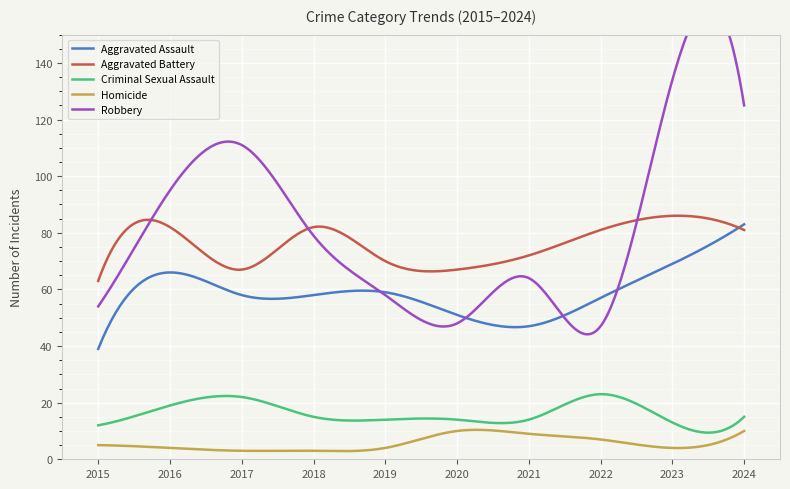

Reading left to right, transcribe all the data shown in this chart.

Aggravated Assault: 39	66	58	58	59	51	47	57	69	83
Aggravated Battery: 63	82	67	82	70	67	72	81	86	81
Criminal Sexual Assault: 12	19	22	15	14	14	14	23	13	15
Homicide: 5	4	3	3	4	10	9	7	4	10
Robbery: 54	95	111	79	58	48	64	47	134	125